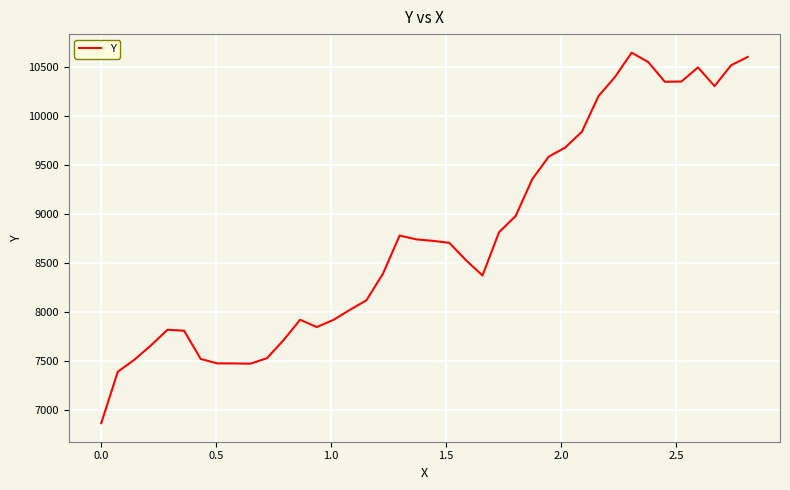

How many values are below 8704?

20